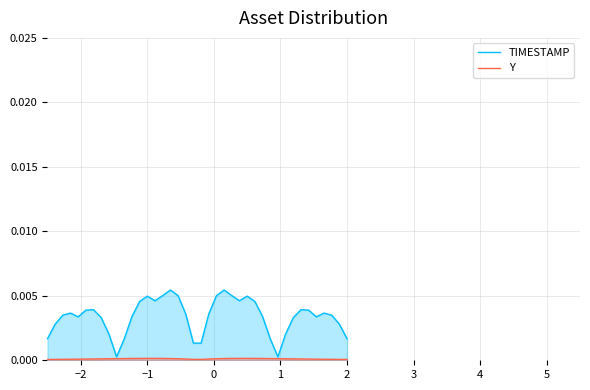

How many lines are shown in the chart?

2